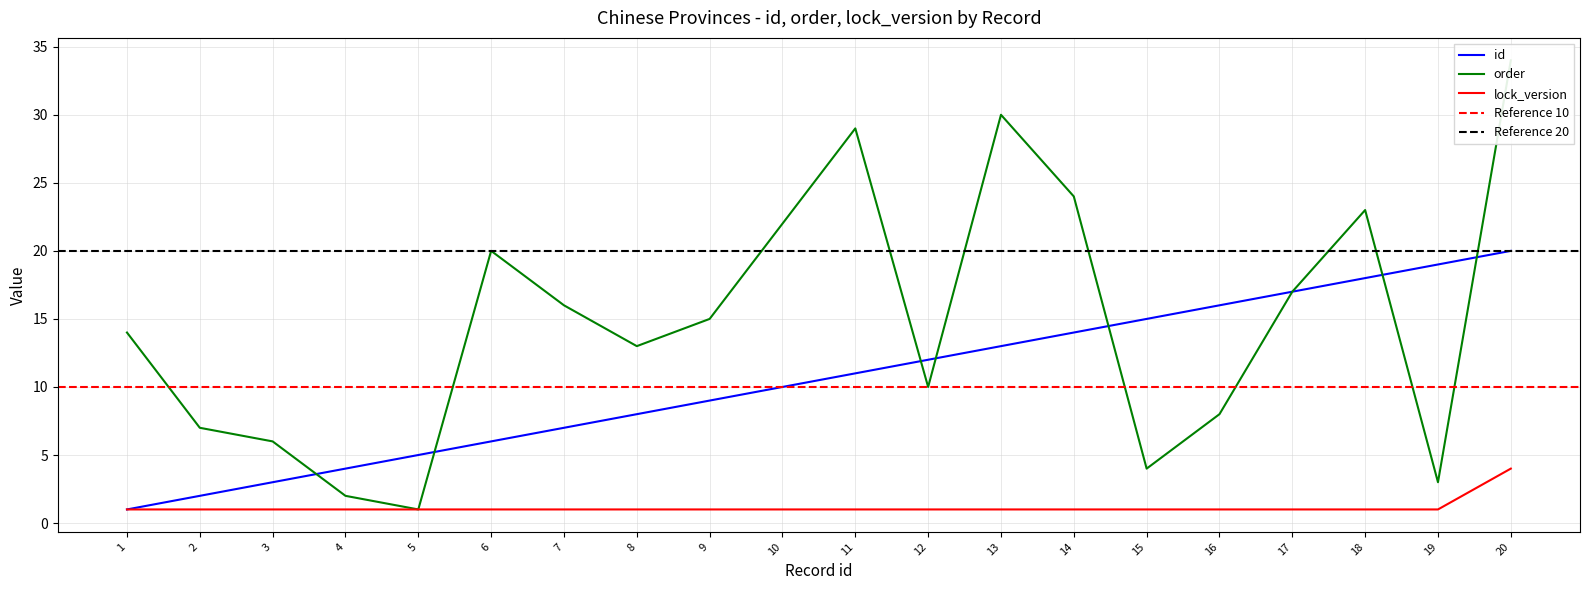

Which has a higher value, 16 or 13?

16